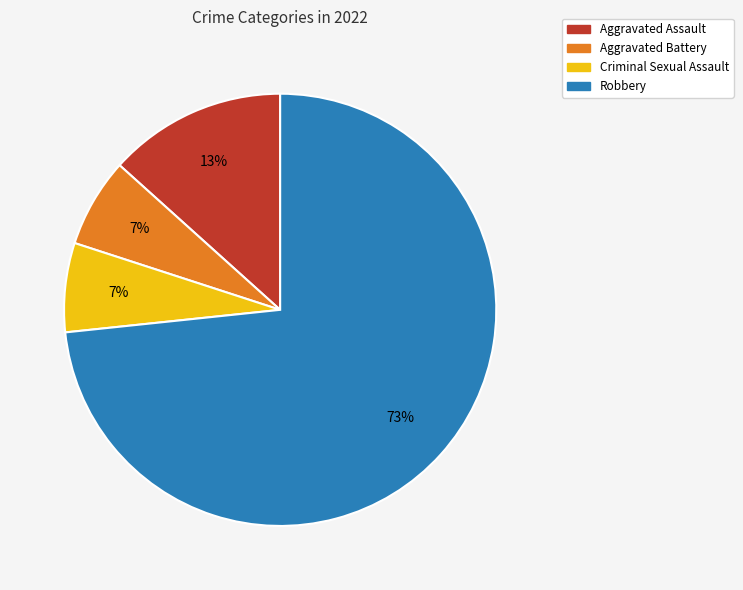

Is it true that Robbery is 73% of the pie?

True